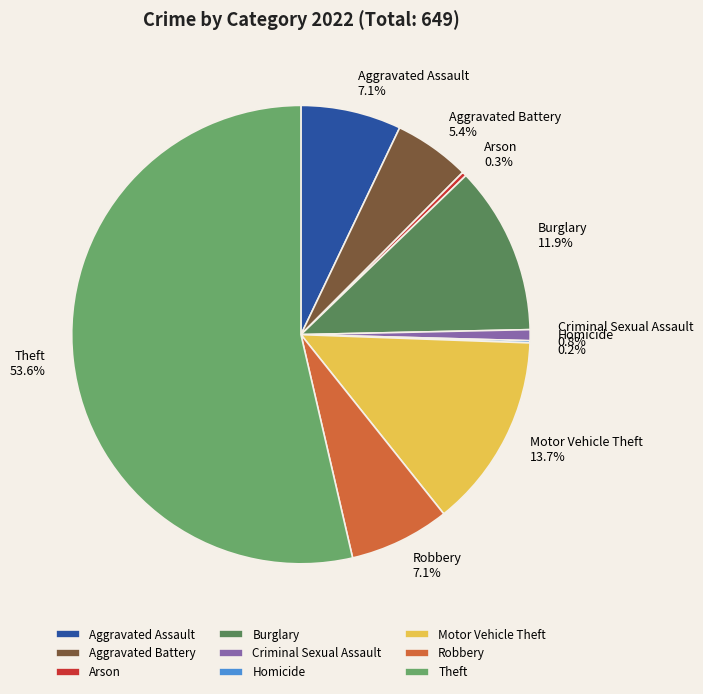

Which category has the biggest portion of the pie?

Theft